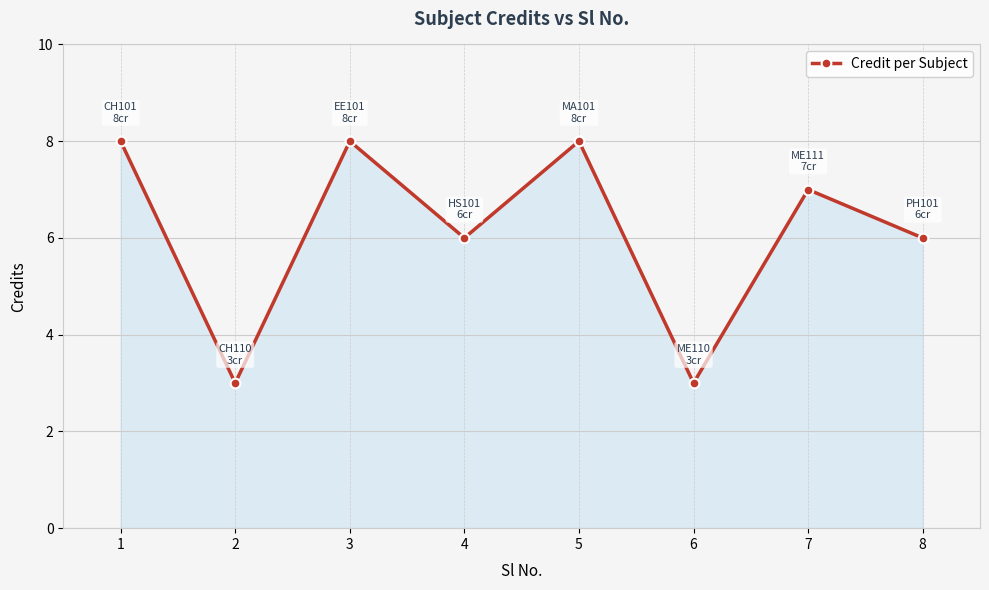

What is the difference between the maximum and minimum values?

5